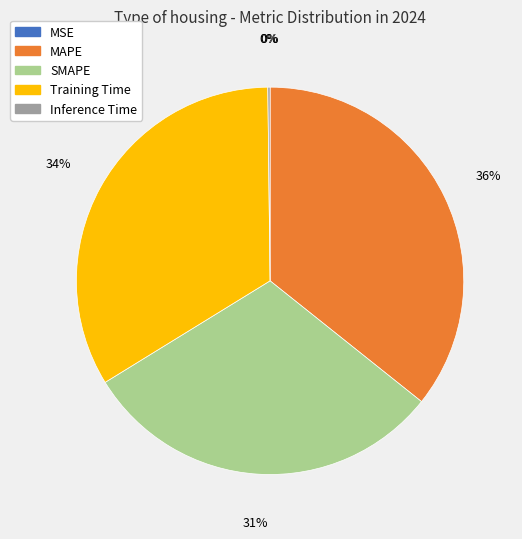

Is it true that MAPE is 36% of the pie?

True